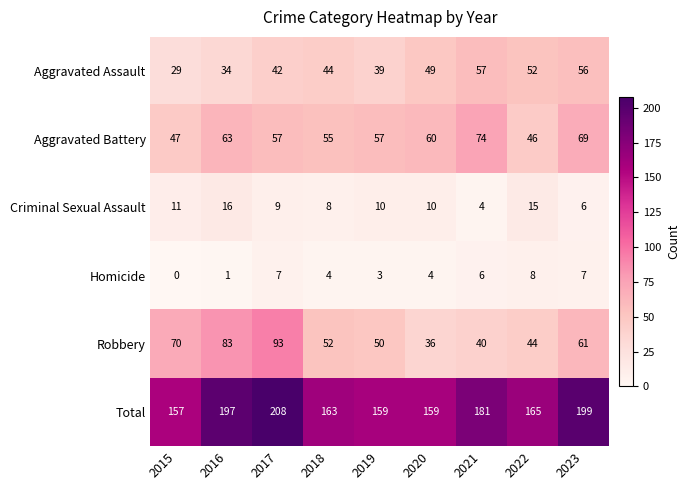

Between 2016 and 2021, which series saw the biggest shift?

Robbery